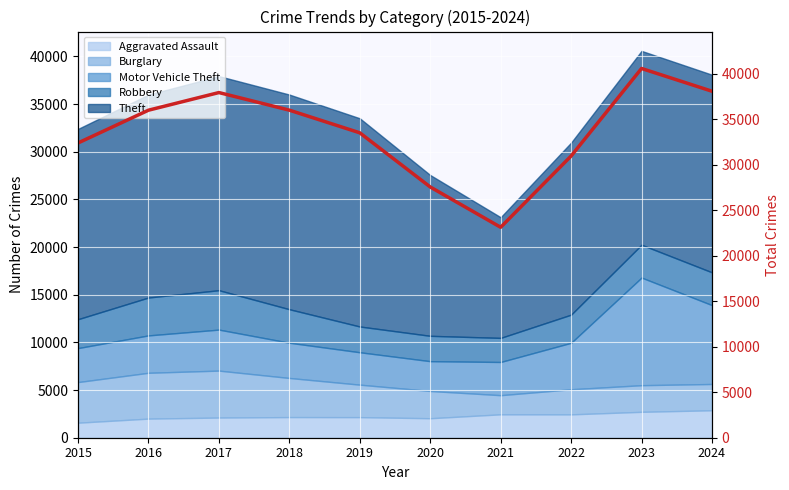

What is the change in value from 2018 to 2020?

-8442